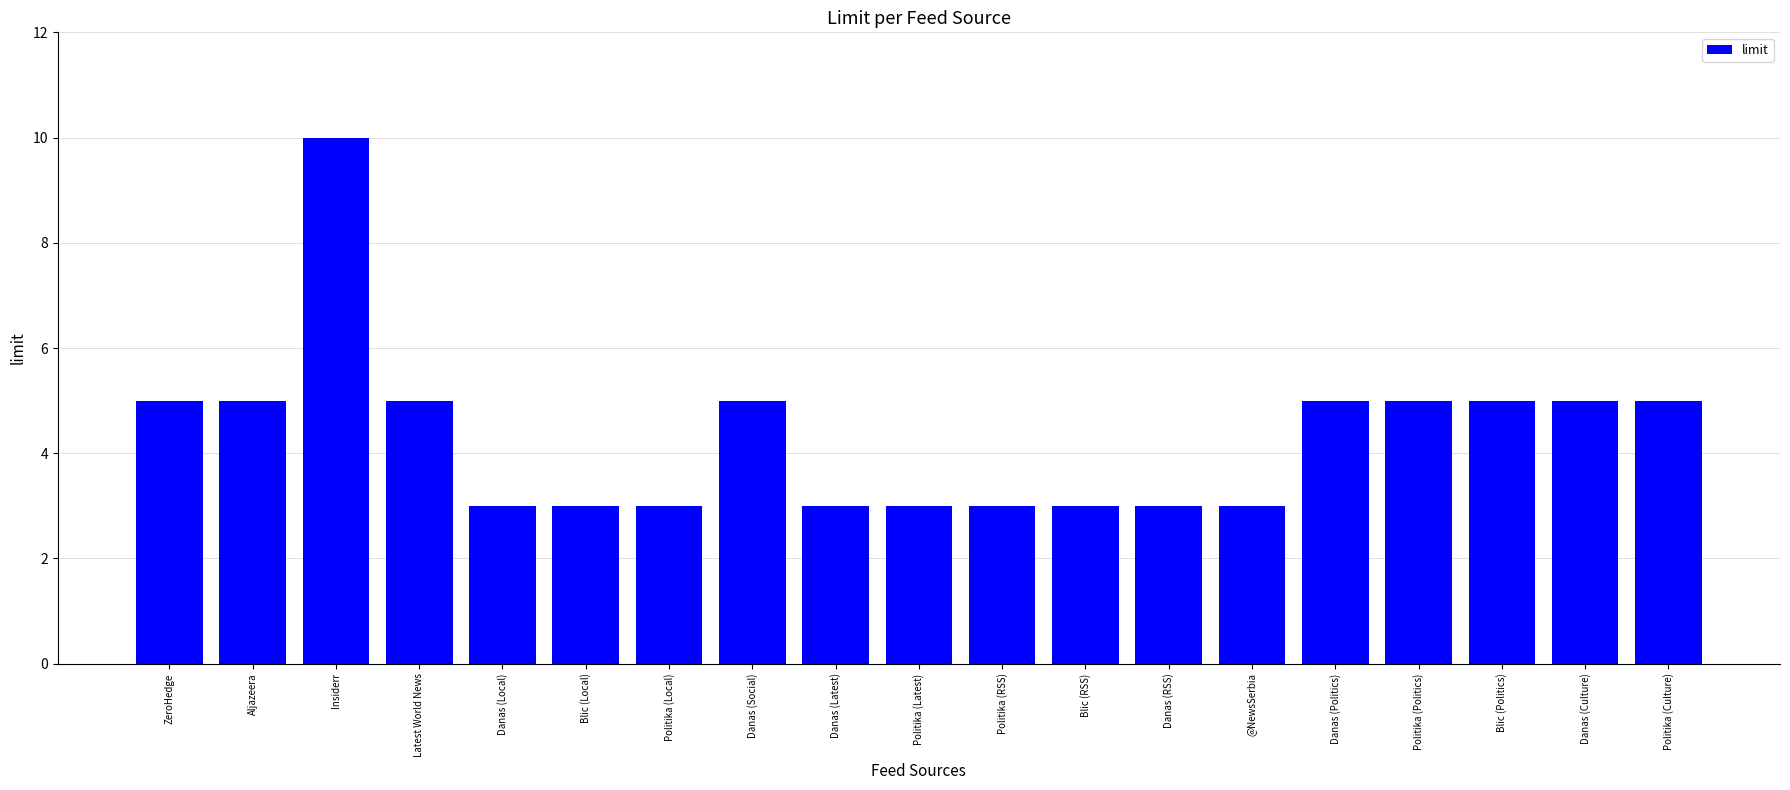

Are the bars grouped side by side (vs. stacked)?

No